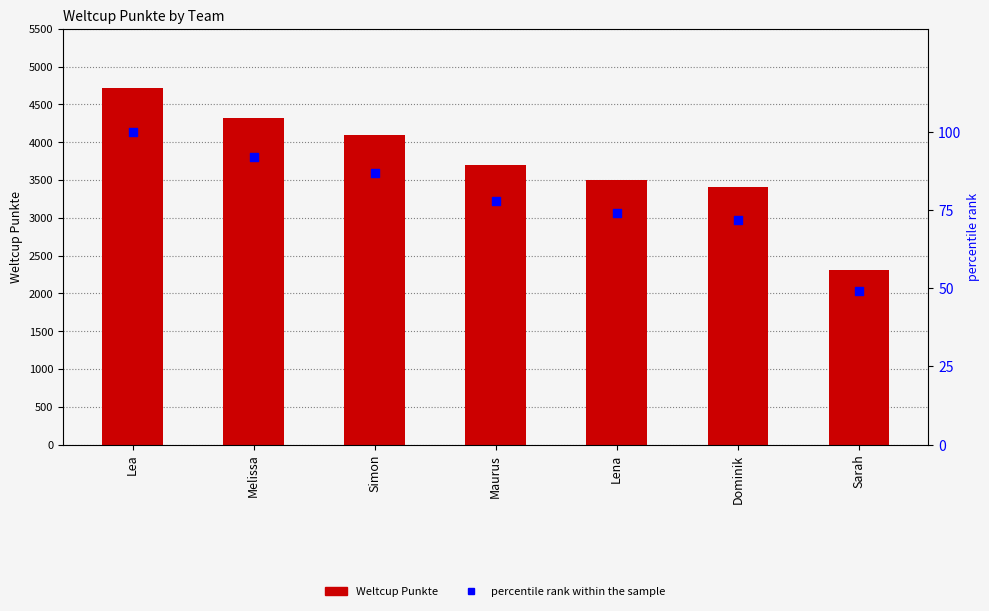

Is the value of Weltcup Punkte at Sarah greater than the value of percentile rank within the sample at Lea?

Yes